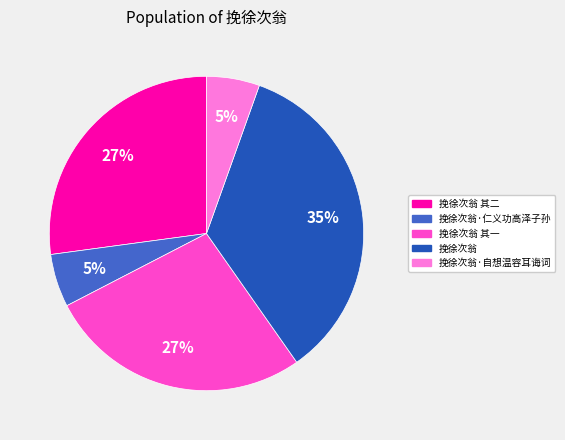

To the nearest percent, what is the average slice percentage?

20%